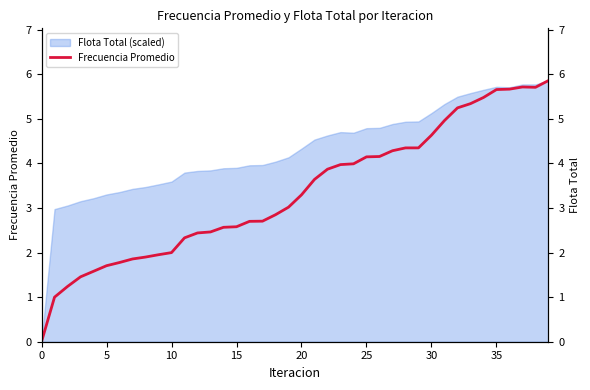

What is the maximum value for Flota Total (scaled)?

5.9